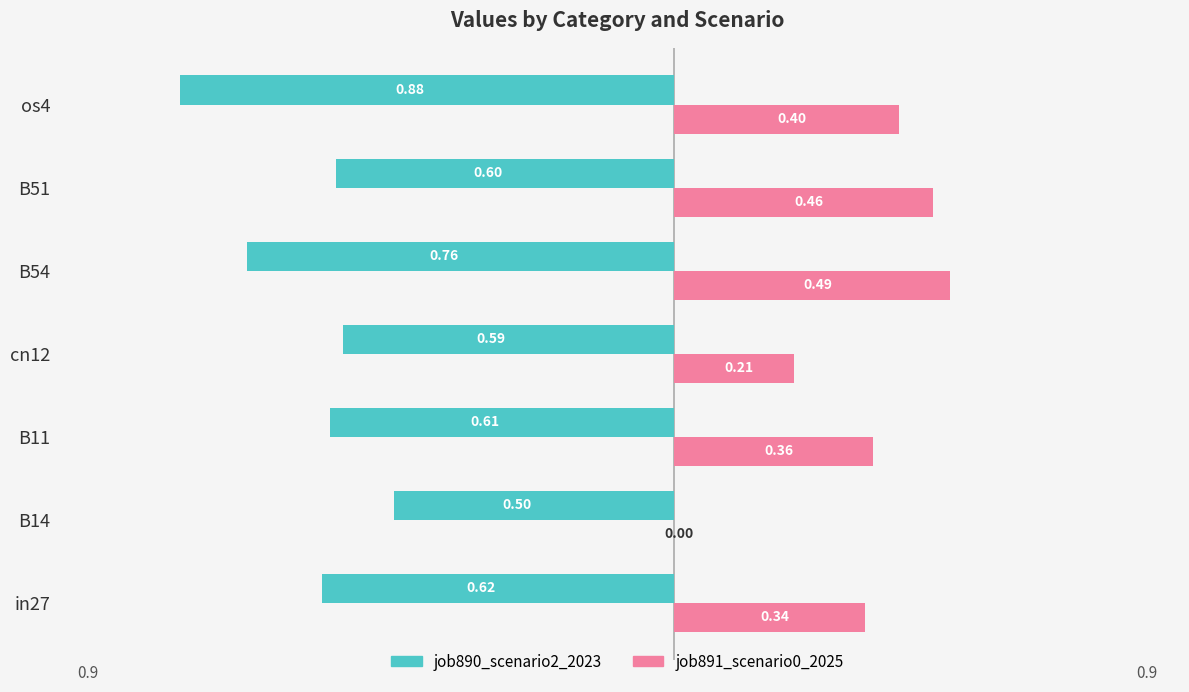

At which category is the sum across all series the highest?

B51